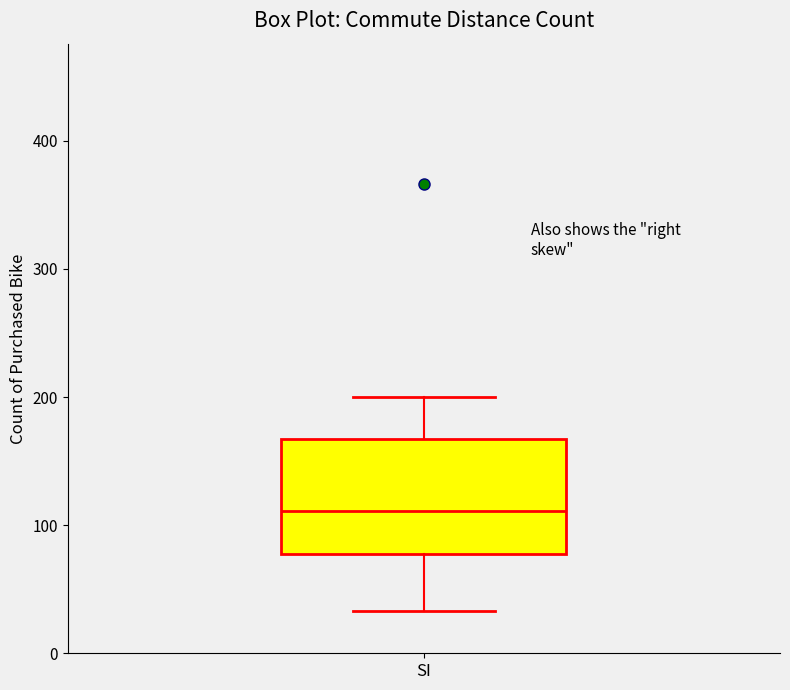

Where does the lower whisker of the box for SI end on the y-axis? The values are not printed on the chart, so give them approximately, as read against the axis.

30